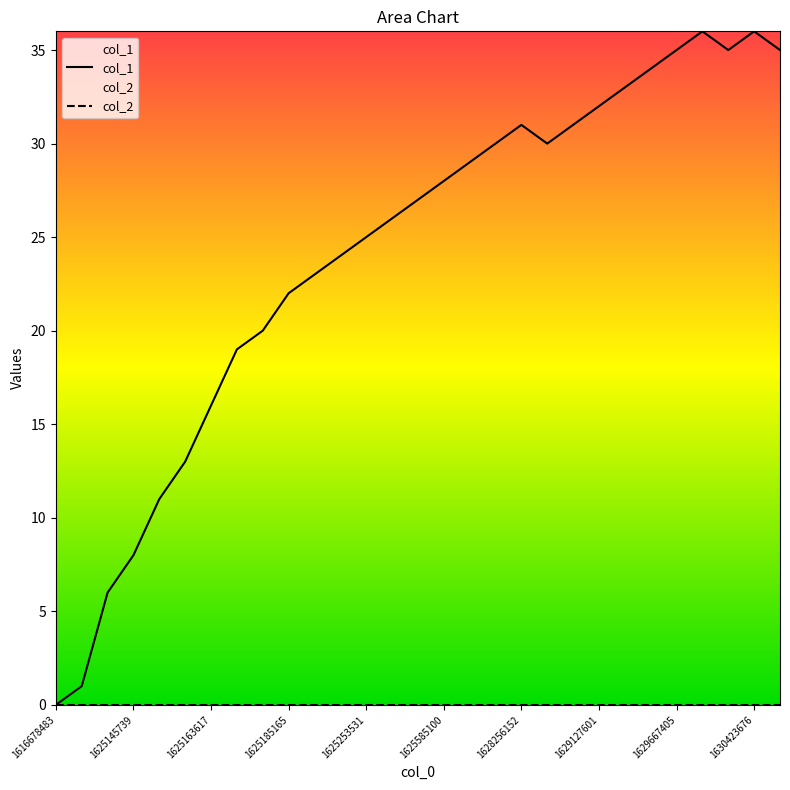

What are all the series names shown in the legend?

col_1, col_2